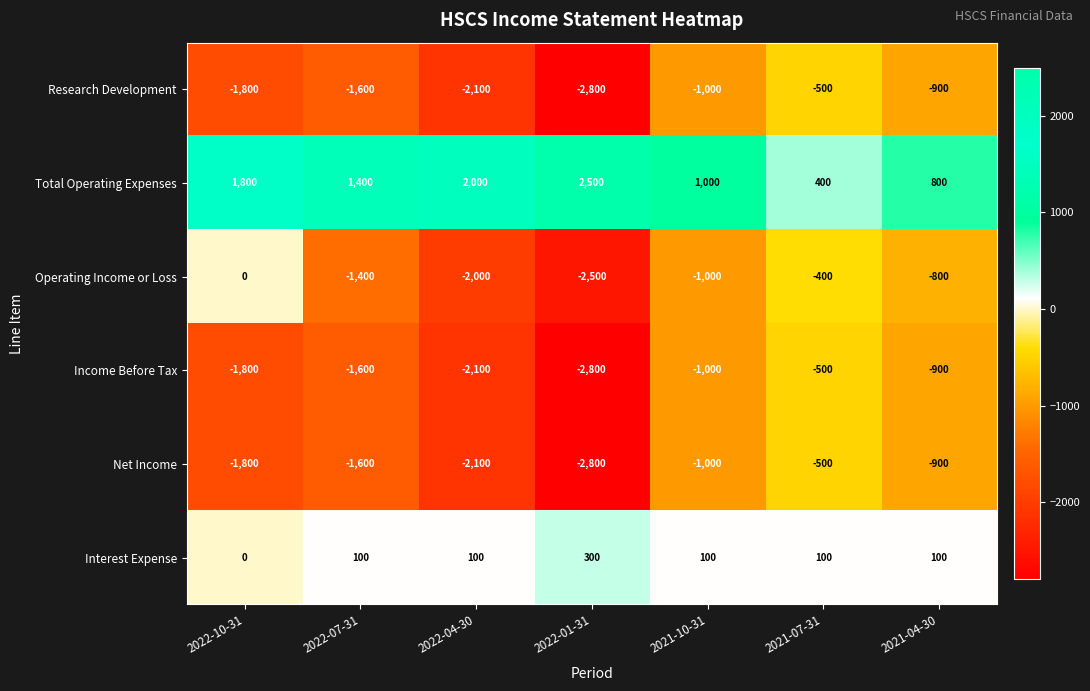

What is the minimum value for Operating Income or Loss?

-2500